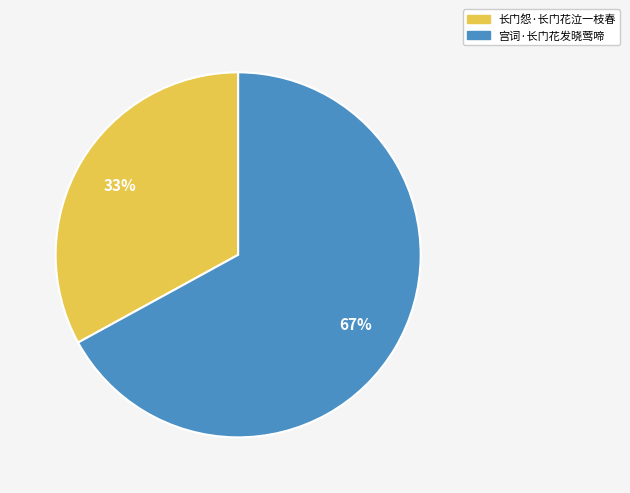

Between 长门怨·长门花泣一枝春 and 宫词·长门花发晓莺啼, which is larger?

宫词·长门花发晓莺啼